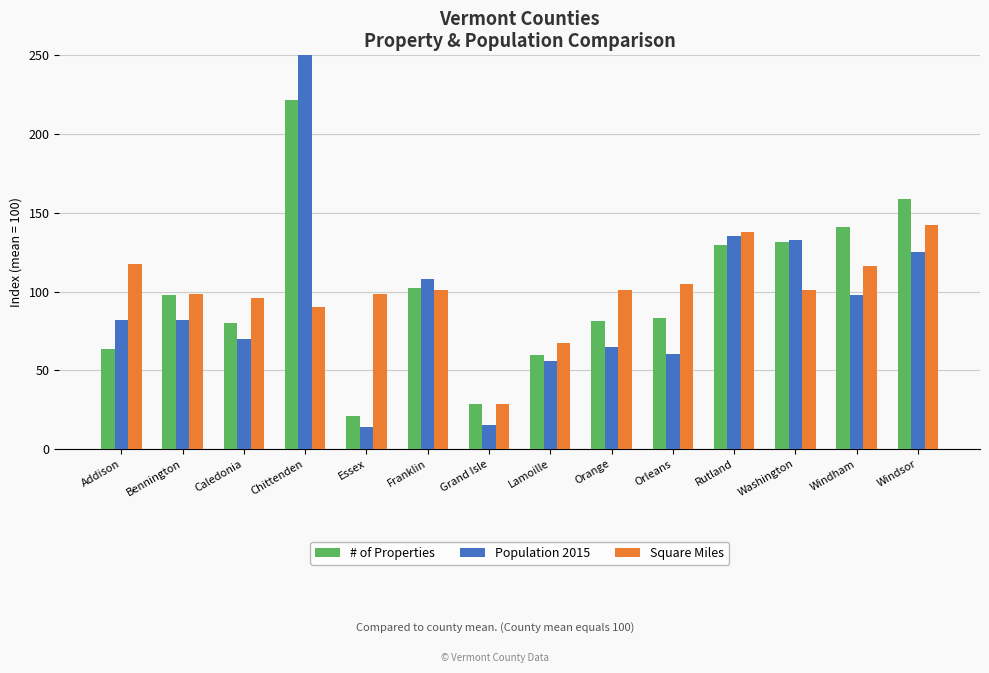

Which series has the widest spread of values?

Population 2015